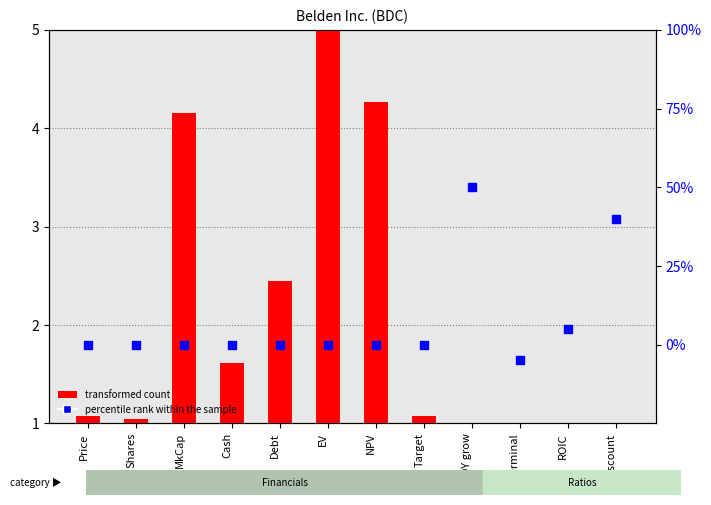

Is the value of percentile rank within the sample at ROIC greater than the value of transformed count at Debt?

No